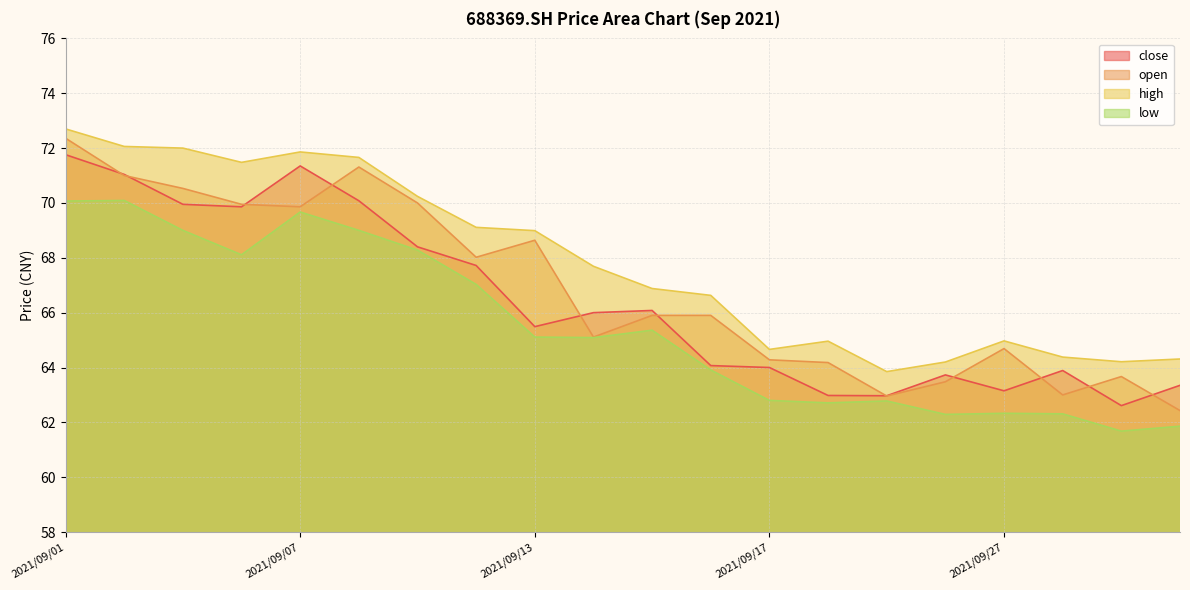

The value of open at 2021/09/23 is 63.0. True or false?

True